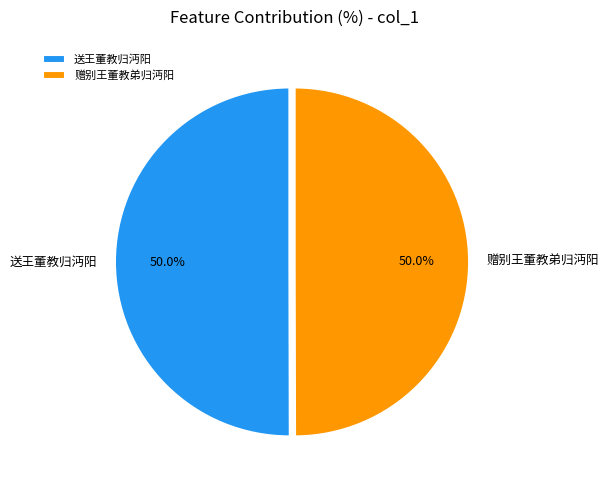

What is the total percentage of 送王董教归沔阳 and 赠别王董教弟归沔阳?

100.0%